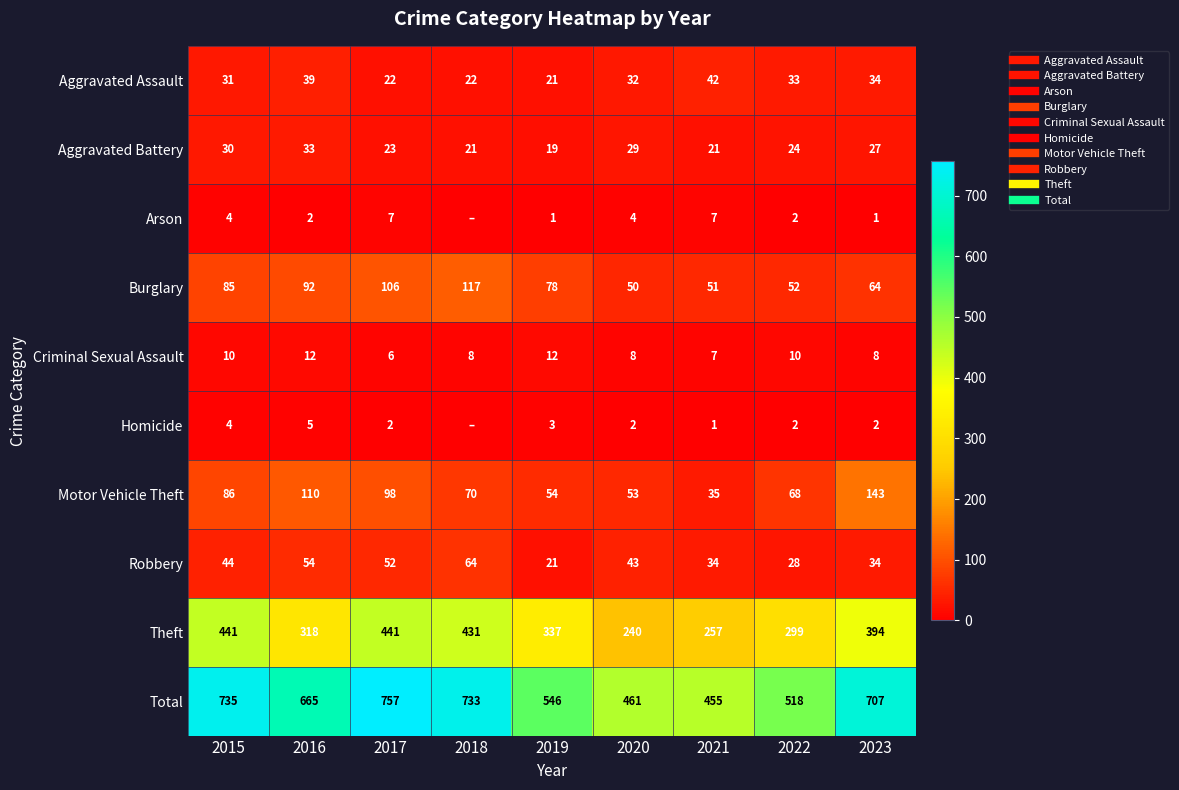

At 2020, list the series in order from smallest to largest.

Homicide, Arson, Criminal Sexual Assault, Aggravated Battery, Aggravated Assault, Robbery, Burglary, Motor Vehicle Theft, Theft, Total